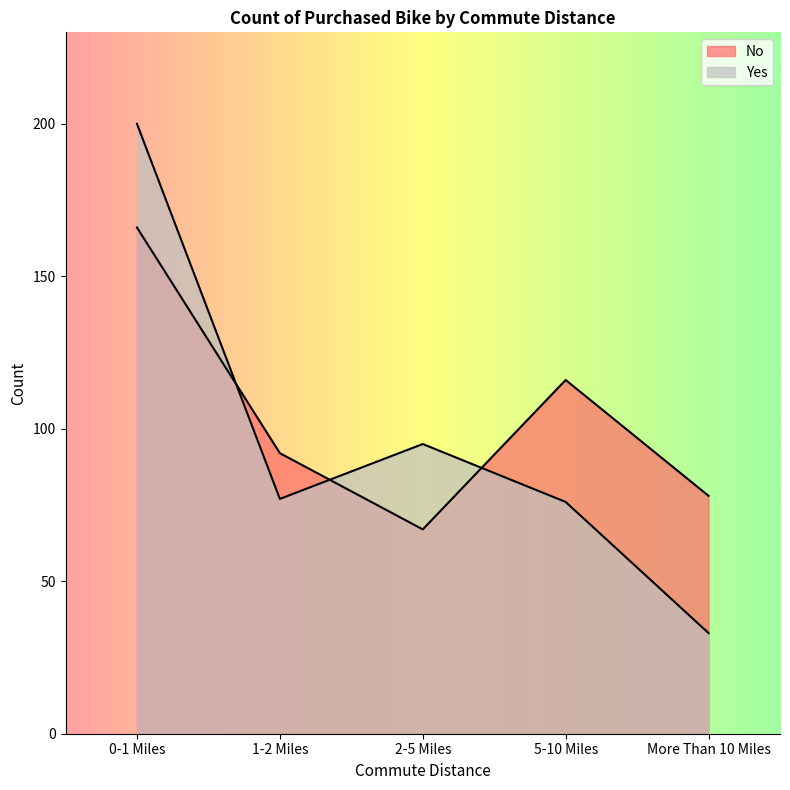

Count the number of categories in the chart.

5